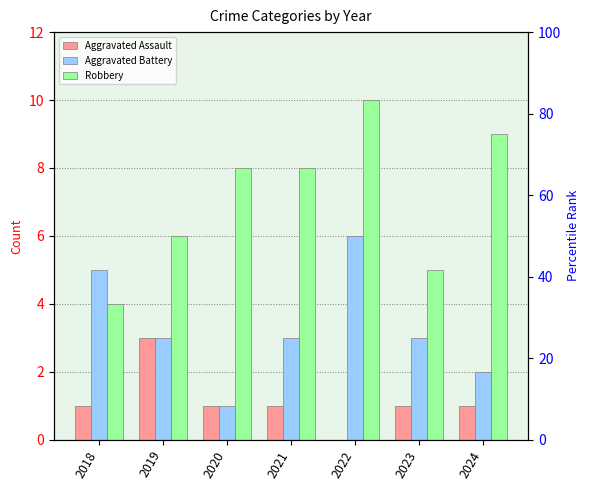

Reading left to right, transcribe all the data shown in this chart.

Aggravated Assault: 2018=1	2019=3	2020=1	2021=1	2022=0	2023=1	2024=1
Aggravated Battery: 2018=5	2019=3	2020=1	2021=3	2022=6	2023=3	2024=2
Robbery: 2018=4	2019=6	2020=8	2021=8	2022=10	2023=5	2024=9